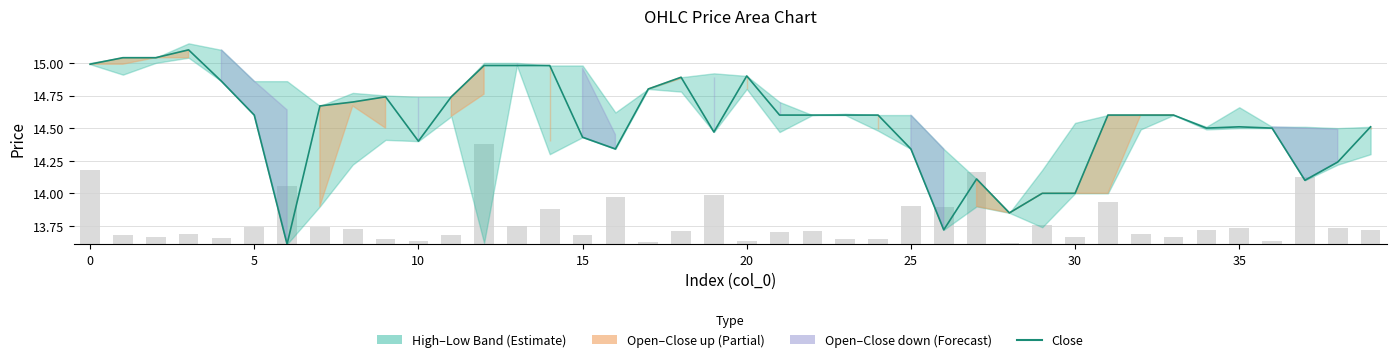

Where is Close nearest to the value 14?

29